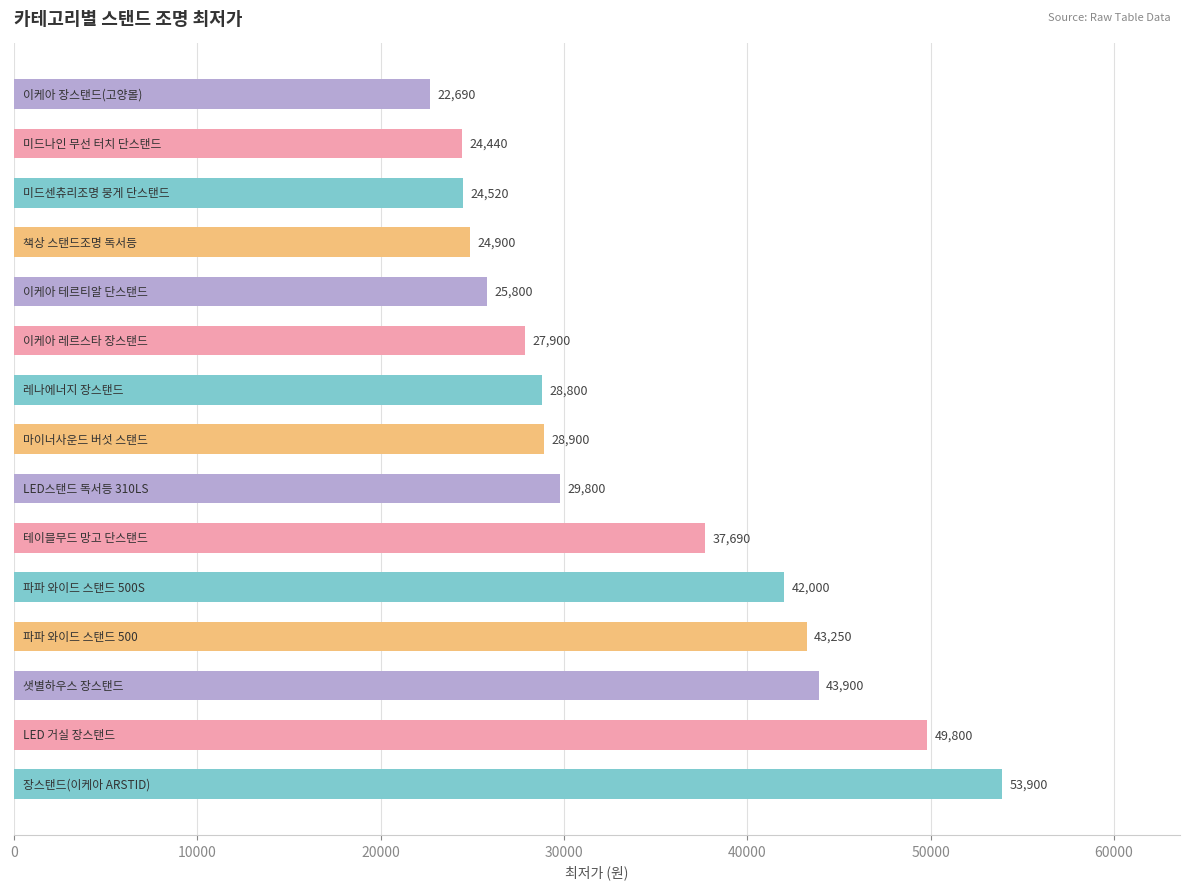

What is the sum of all values?

508290